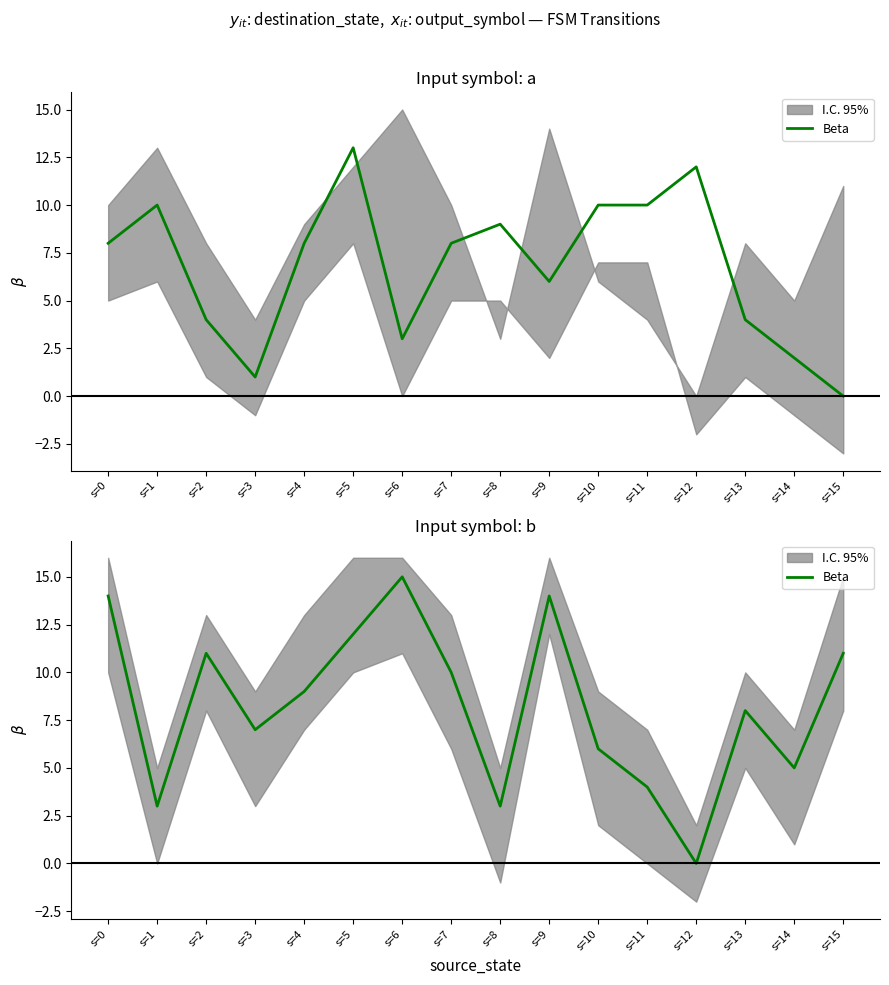

What is the sum of the values at s=3 and s=14?

12